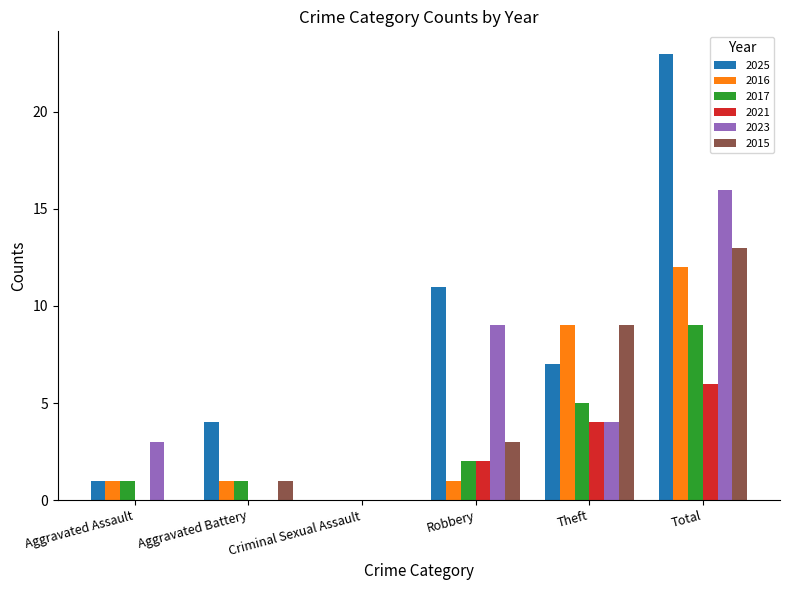

How many 2021 values are between 0 and 4?

5